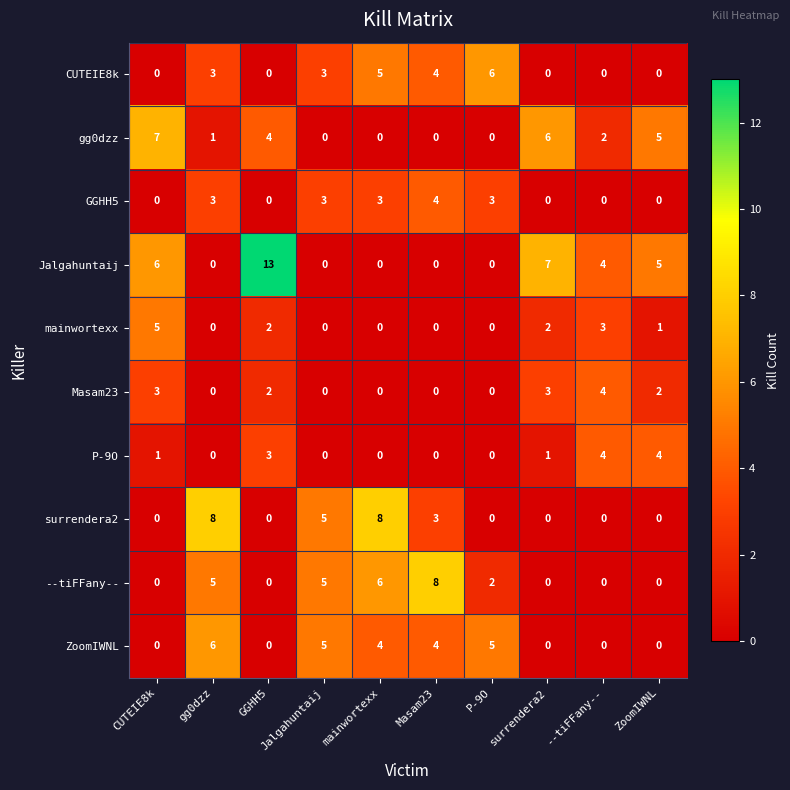

The value of P-9O at ZoomIWNL is 6. True or false?

False